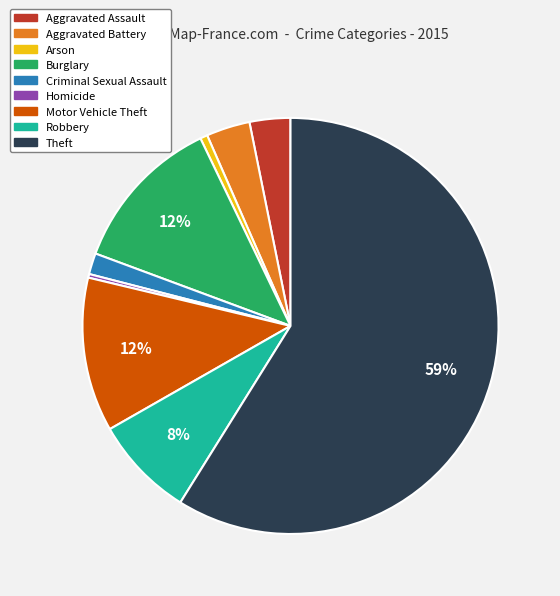

Is the sum of Robbery and Theft greater than half?

Yes